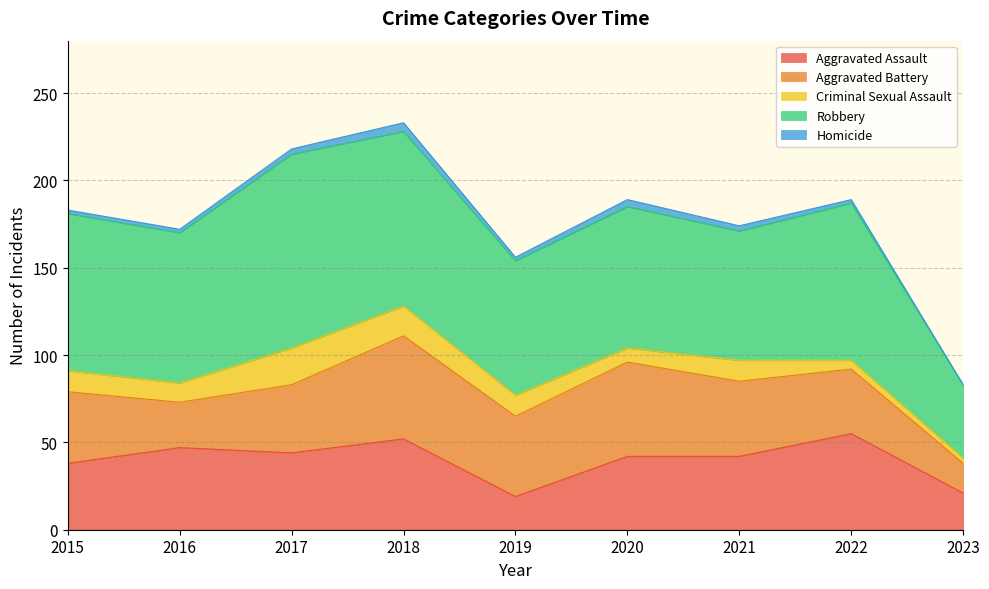

What is the sum of the Aggravated Assault values at 2015 and 2020?

80